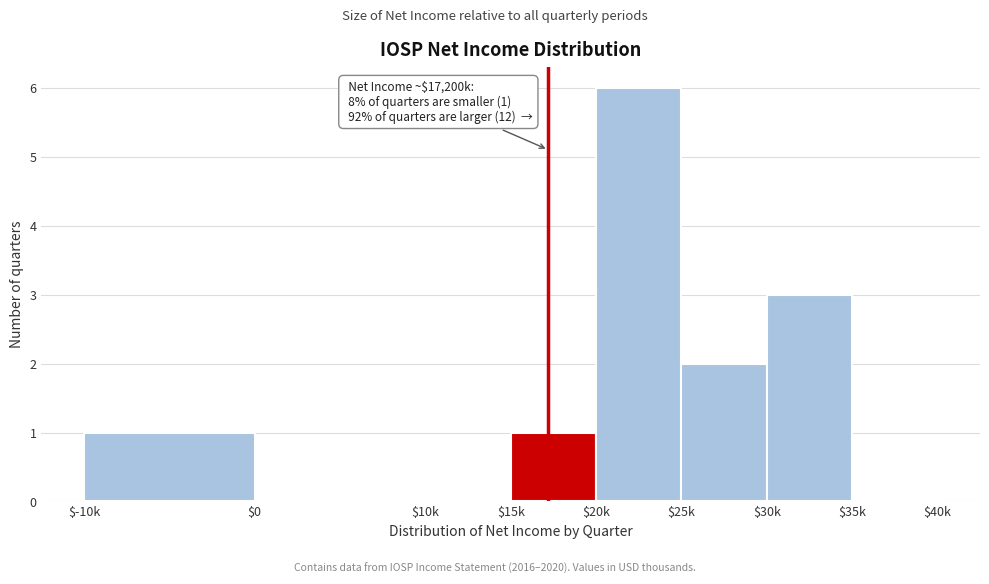

True or false: the data shows 3 at $10k.

False